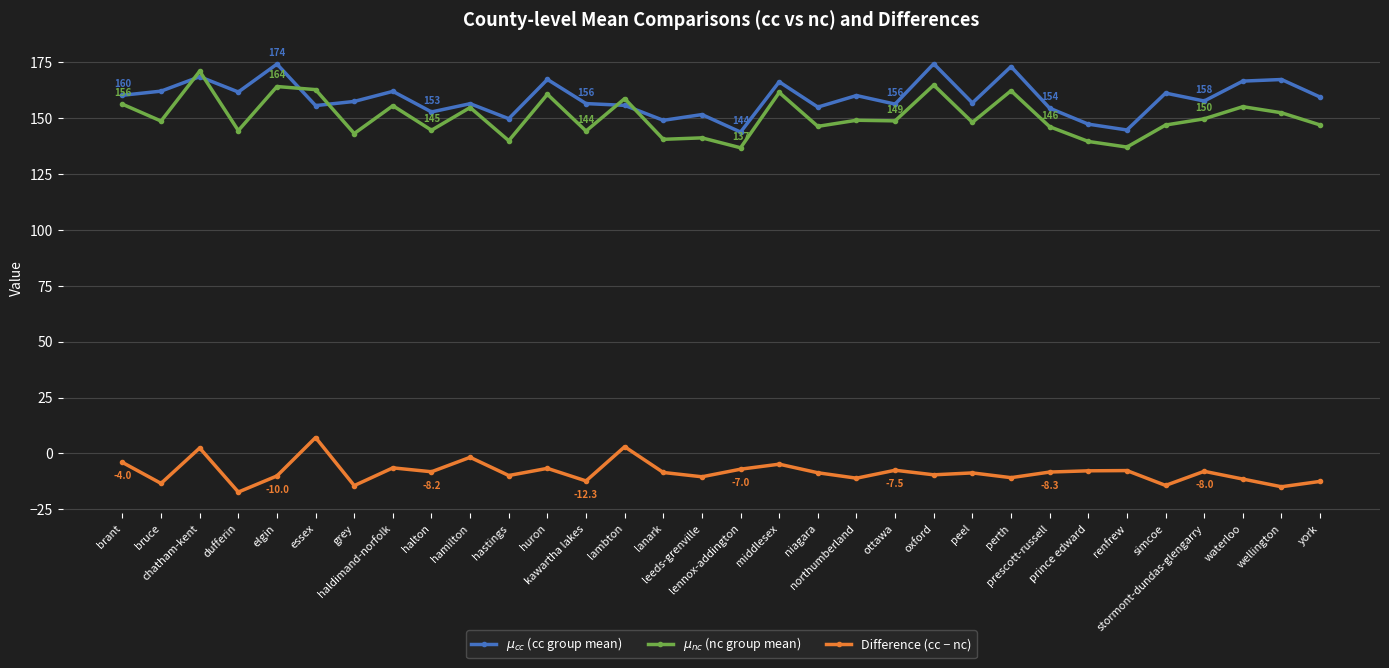

At which category does $\mu_{nc}$ (nc group mean) reach its first local peak?

chatham-kent